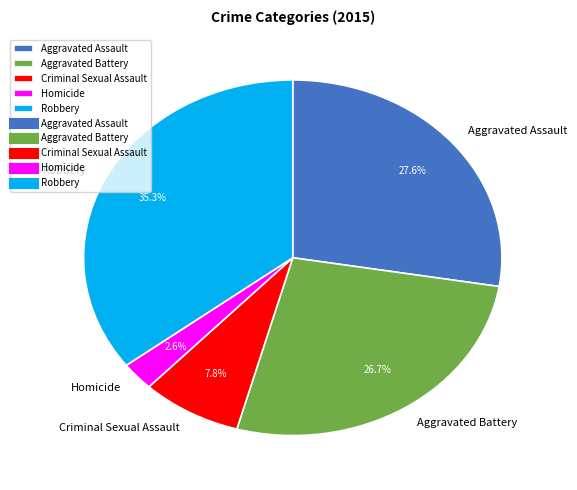

Rank the categories by value from highest to lowest.

Robbery, Aggravated Assault, Aggravated Battery, Criminal Sexual Assault, Homicide